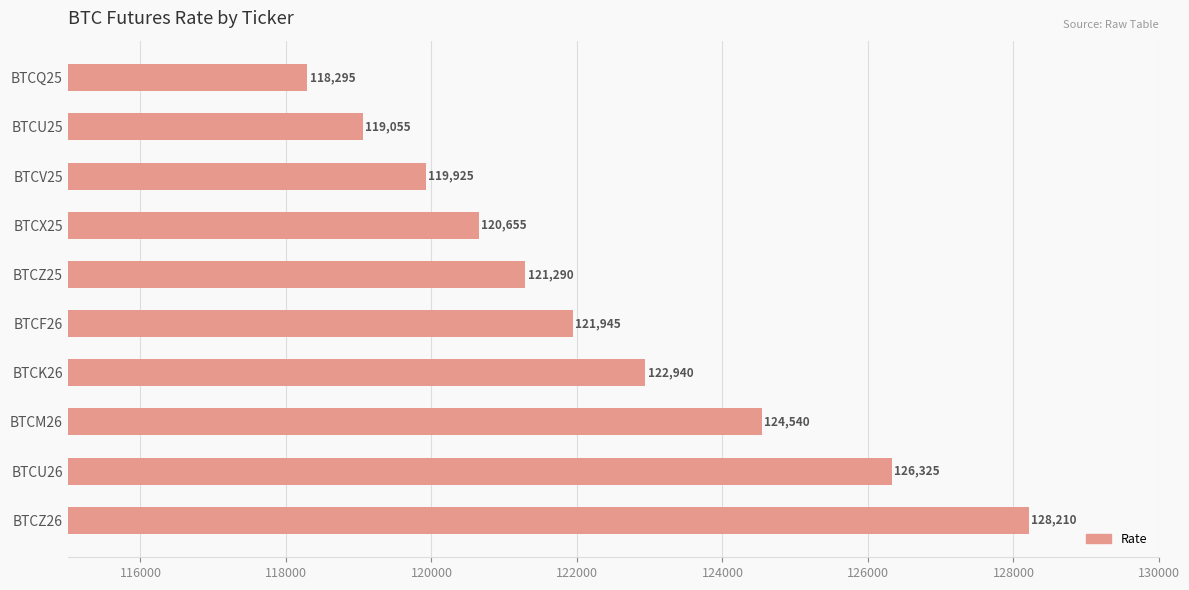

How many bars are there in total?

10